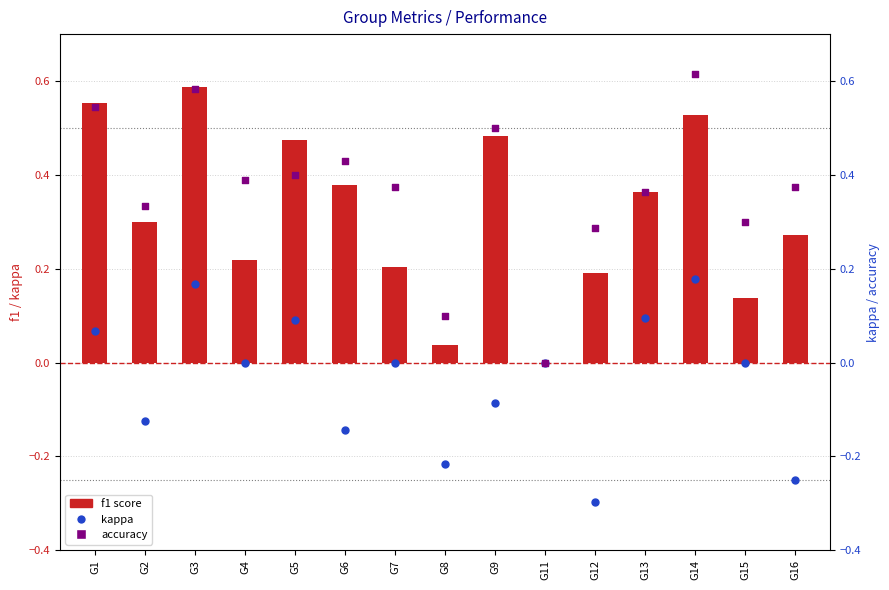

What is the total value across all series at G7?

0.6